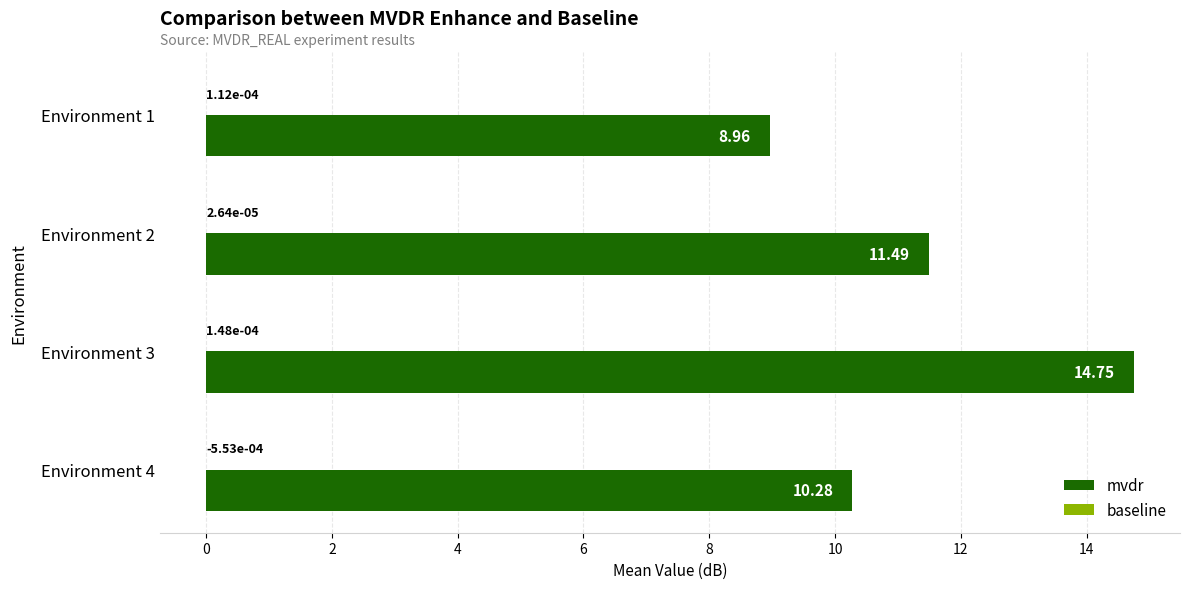

Which series has the largest total across all categories?

mvdr